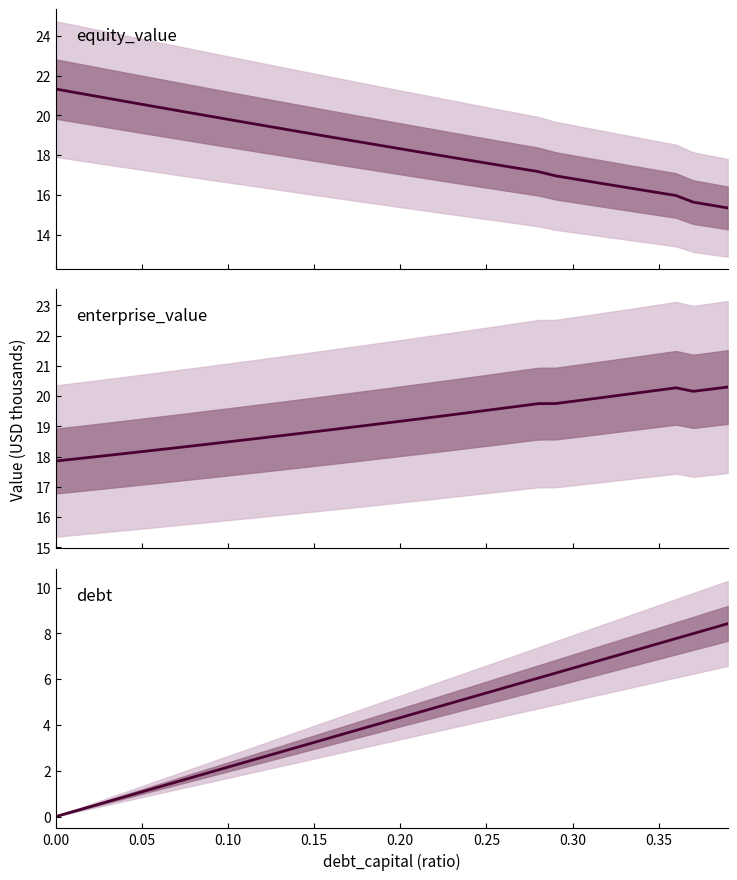

True or false: debt and enterprise_value intersect in this chart.

False